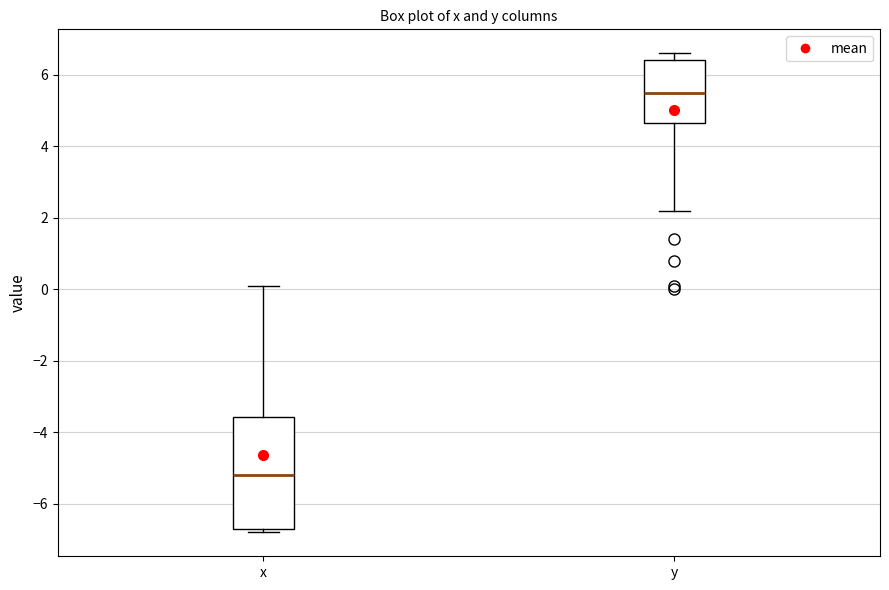

Reading left to right, read every box against the y-axis: the position of its median line, the range the box covers, and the ends of its whiskers. The values are not printed on the chart, so give them approximately, as read against the axis.

x: median -5.2, box -6.6 to -3.6, whiskers -6.8 to 0.2
y: median 5.6, box 4.6 to 6.4, whiskers 2.2 to 6.6